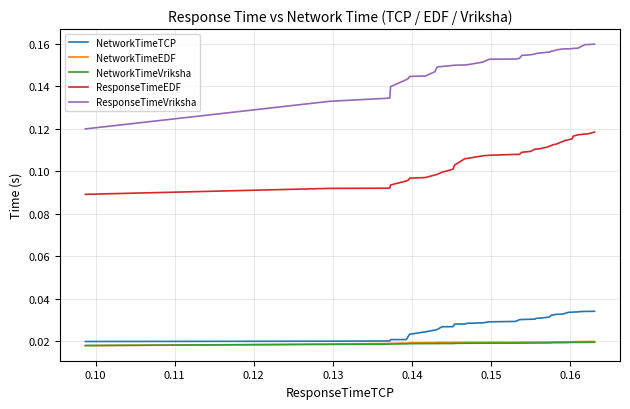

Which series has the largest total across all categories?

ResponseTimeVriksha